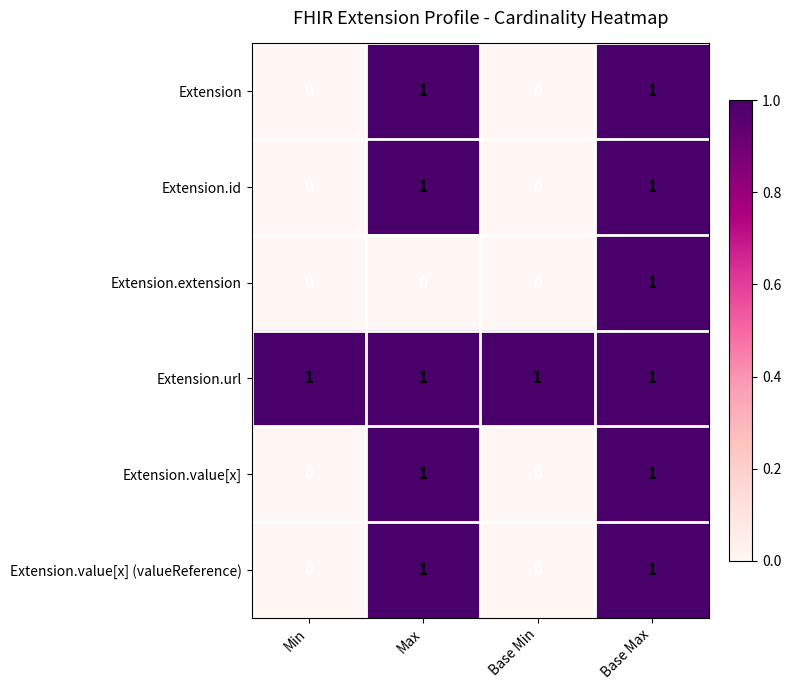

Which series has the largest total across all categories?

Extension.url